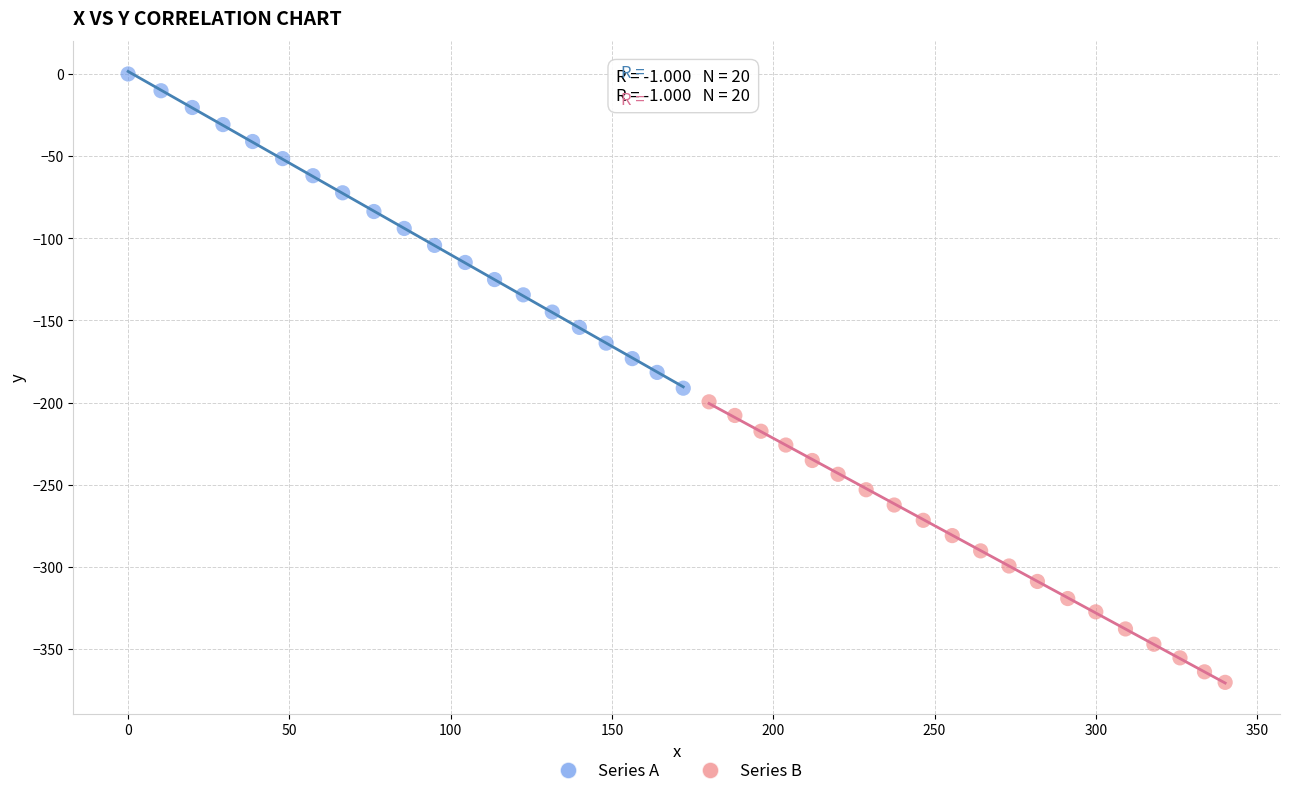

Which series contains the lowest Y value?

Series B